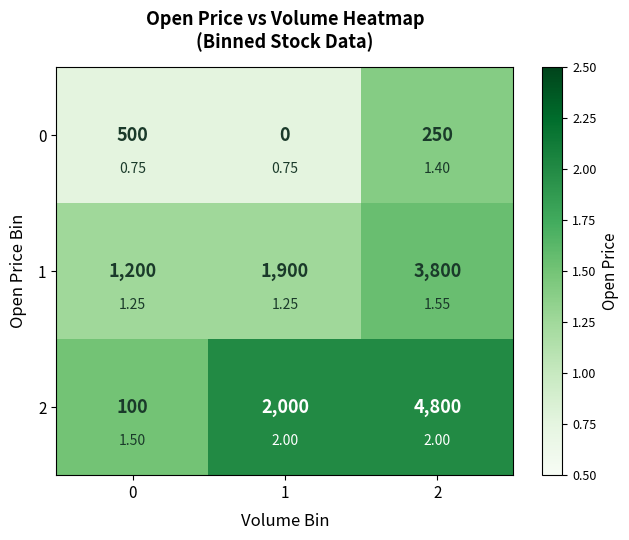

Rank the series by their maximum value, from highest to lowest.

2, 1, 0